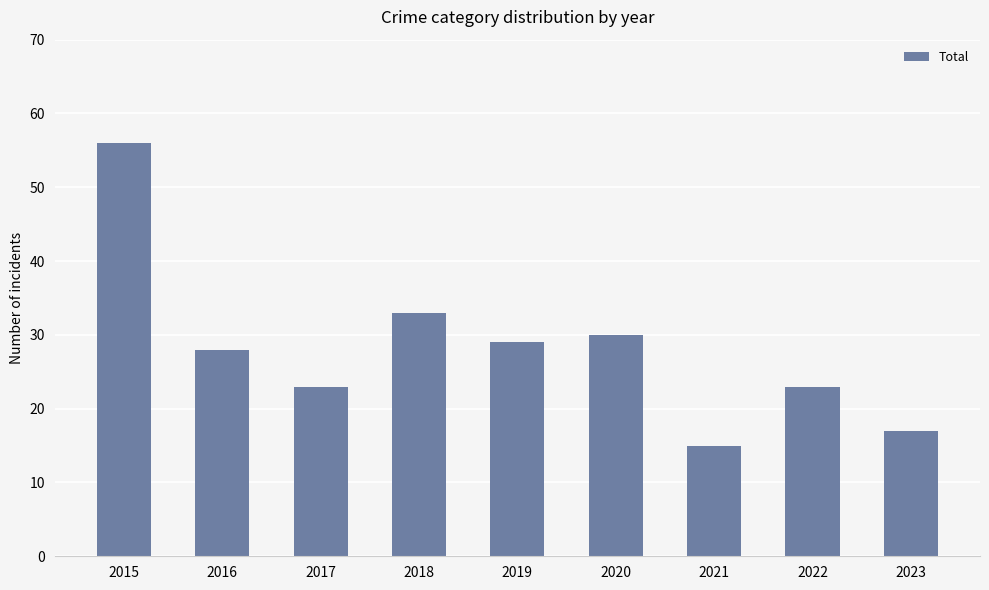

What is the ratio of the value at 2021 to the value at 2020?

0.5